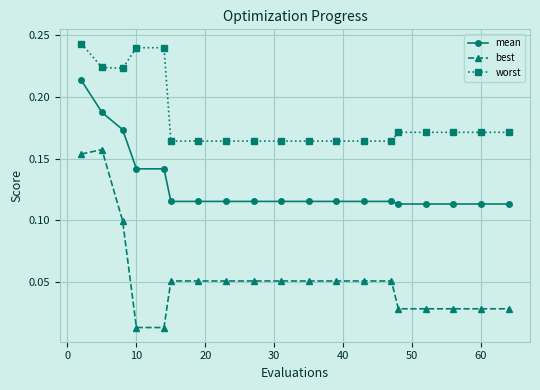

Which series has the largest total across all categories?

worst